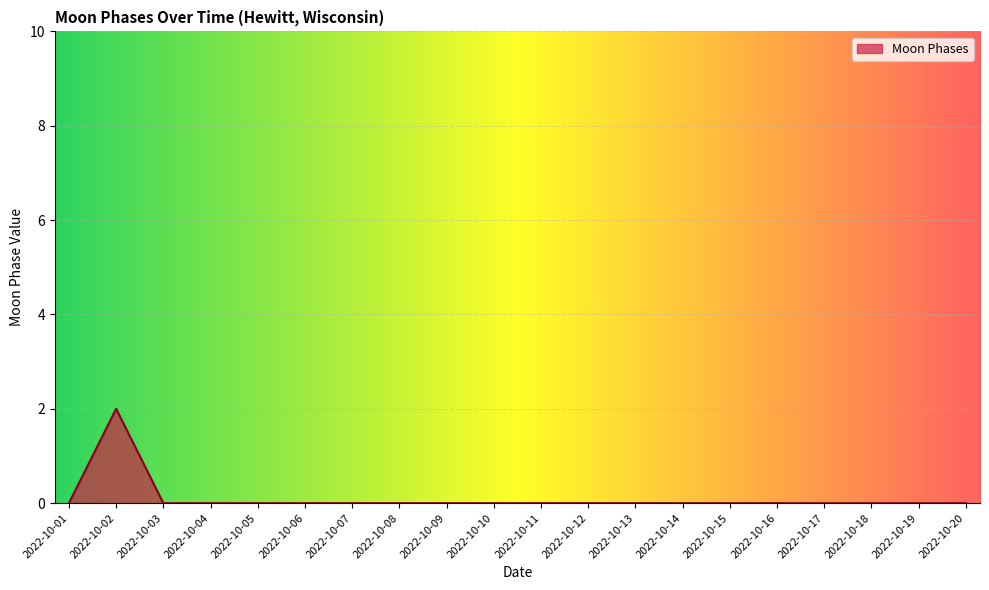

Count the number of categories in the chart.

20